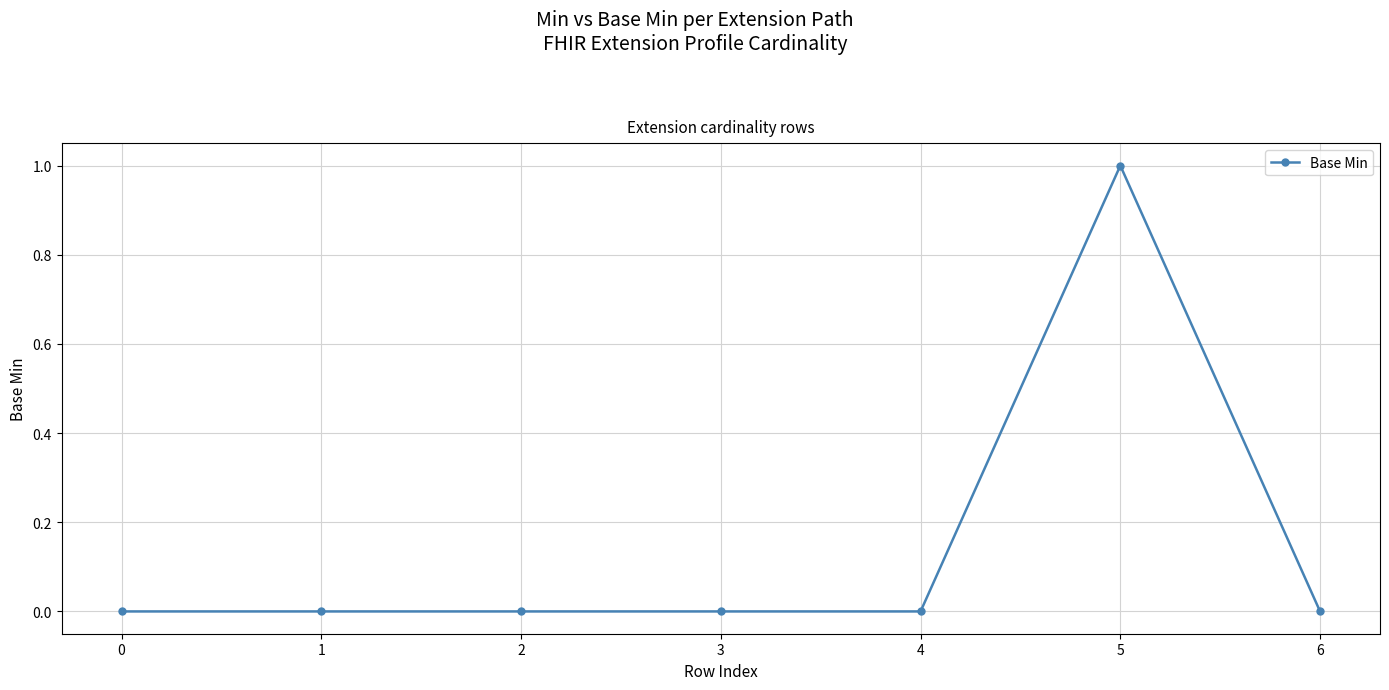

How many data points does each series have?

7